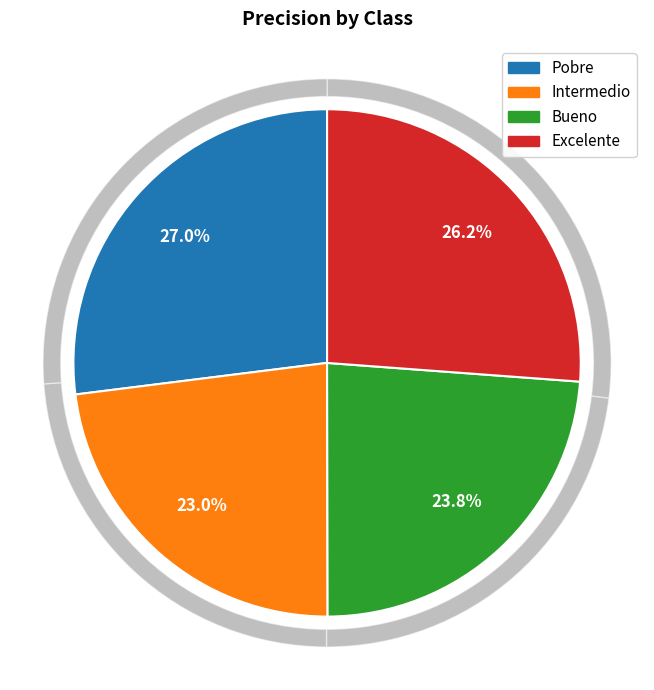

To the nearest percent, what is the average slice percentage?

25%